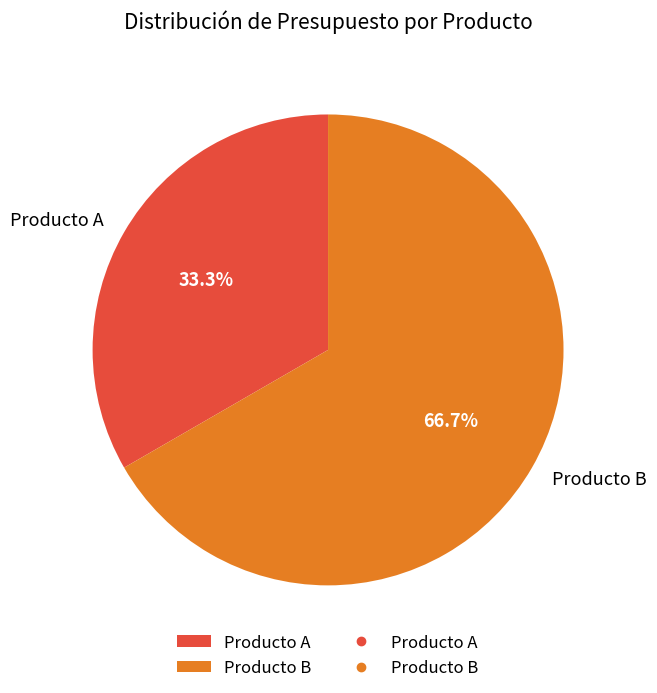

What is the majority slice?

Producto B